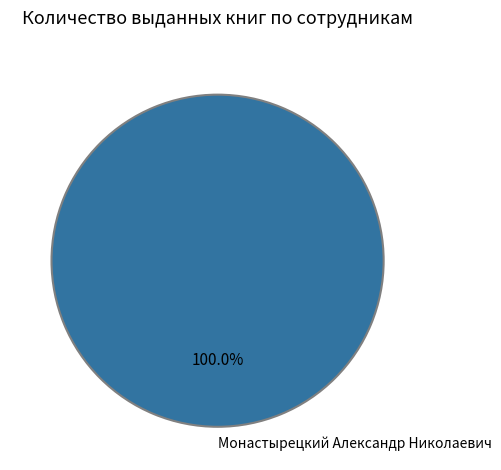

Does any single category account for the majority?

Yes